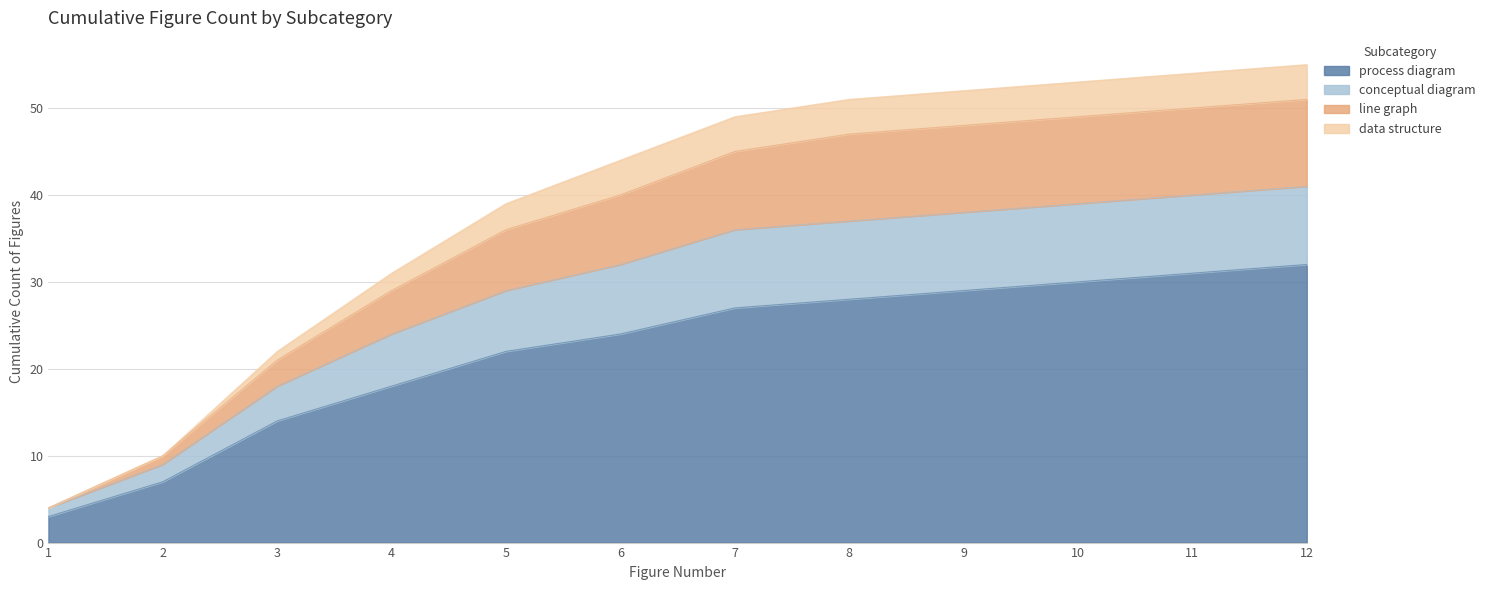

At which category is the sum across all series the highest?

12